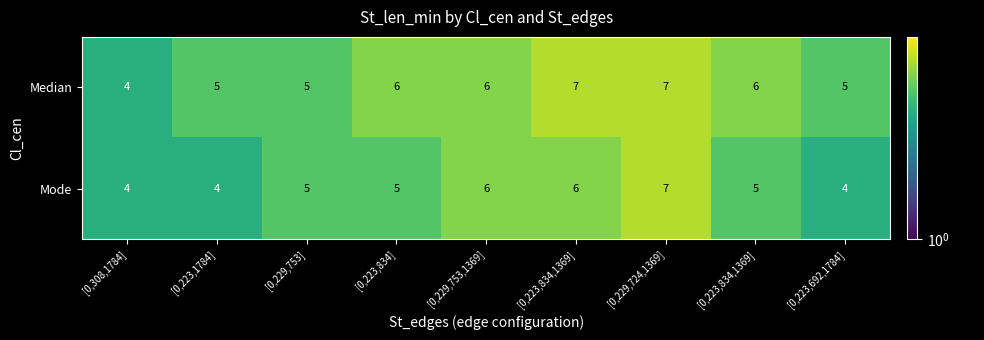

Between [0,229,753] and [0,223,834,1369], which series saw the biggest shift?

Median